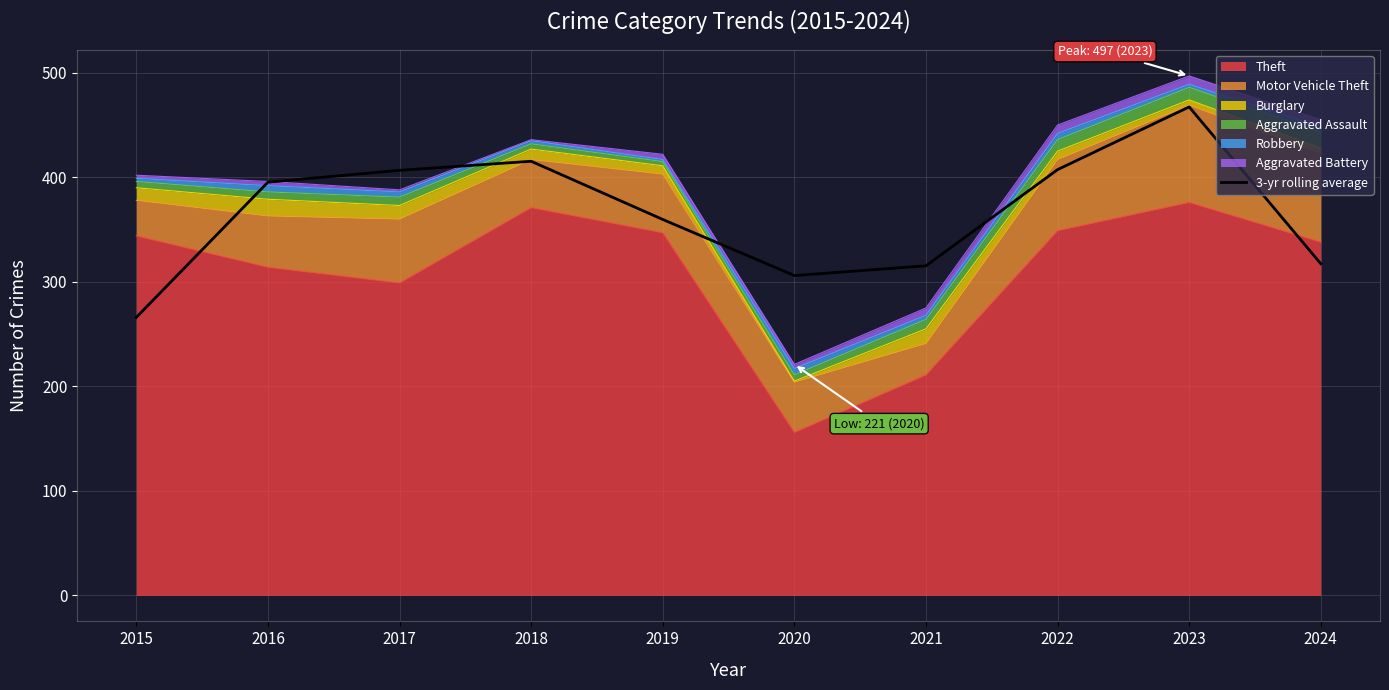

Reading left to right, list all the values displayed in this chart.

2015=266.0	2016=395.3	2017=406.7	2018=415.3	2019=359.7	2020=306.0	2021=315.3	2022=407.3	2023=467.3	2024=317.3